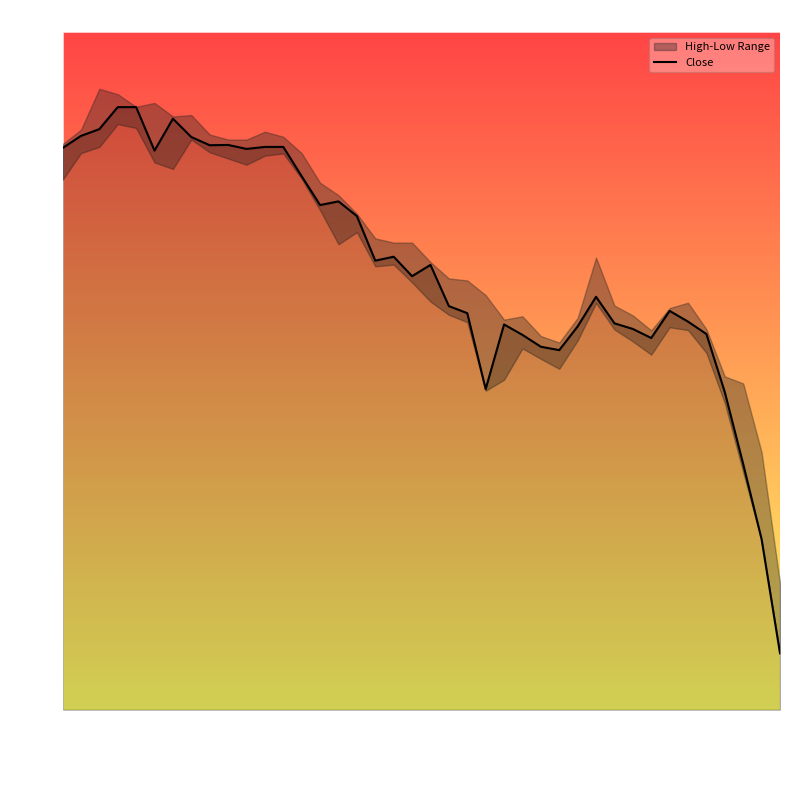

What position from the right is 33?

7